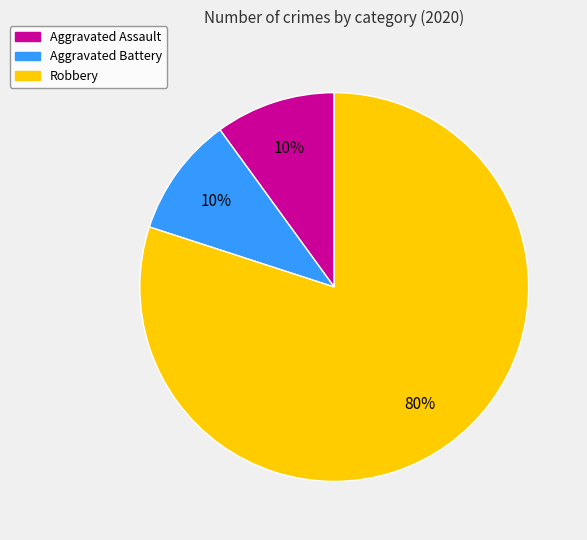

Is Aggravated Battery the majority of the pie?

No